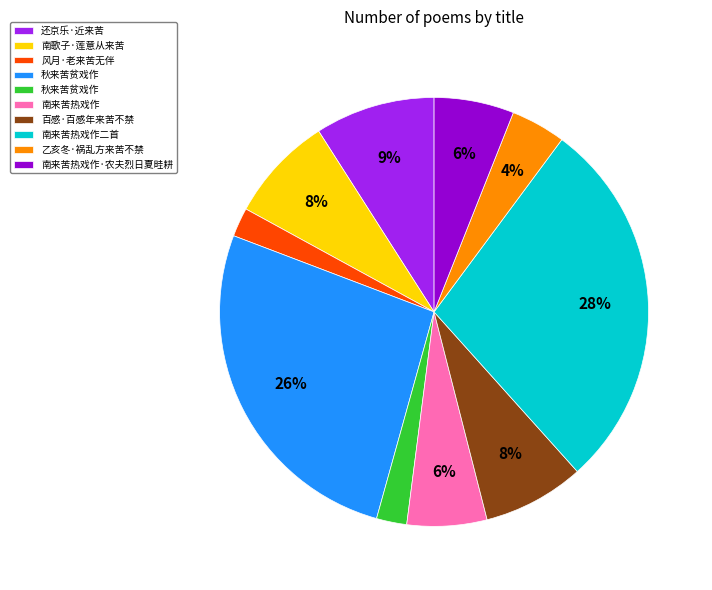

Does any single category account for the majority?

No